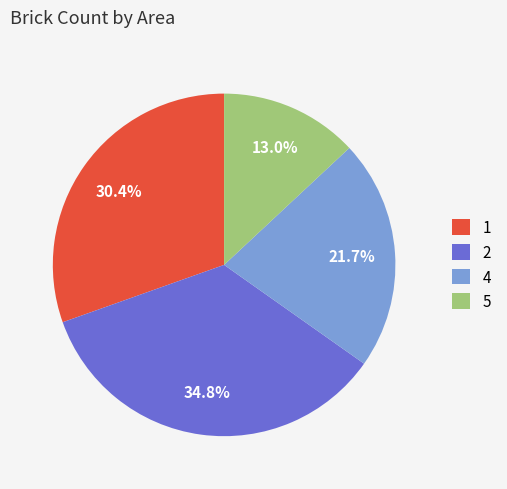

What is the largest slice in the pie chart?

2